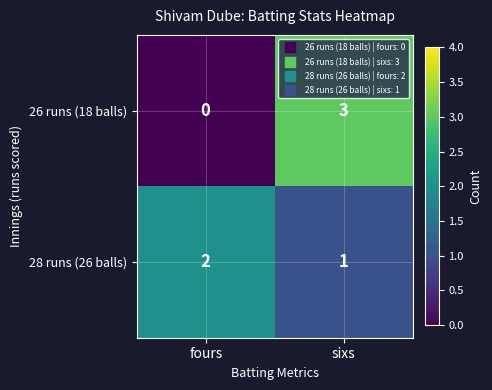

What is the sum of the 28 runs (26 balls) values at fours and sixs?

3